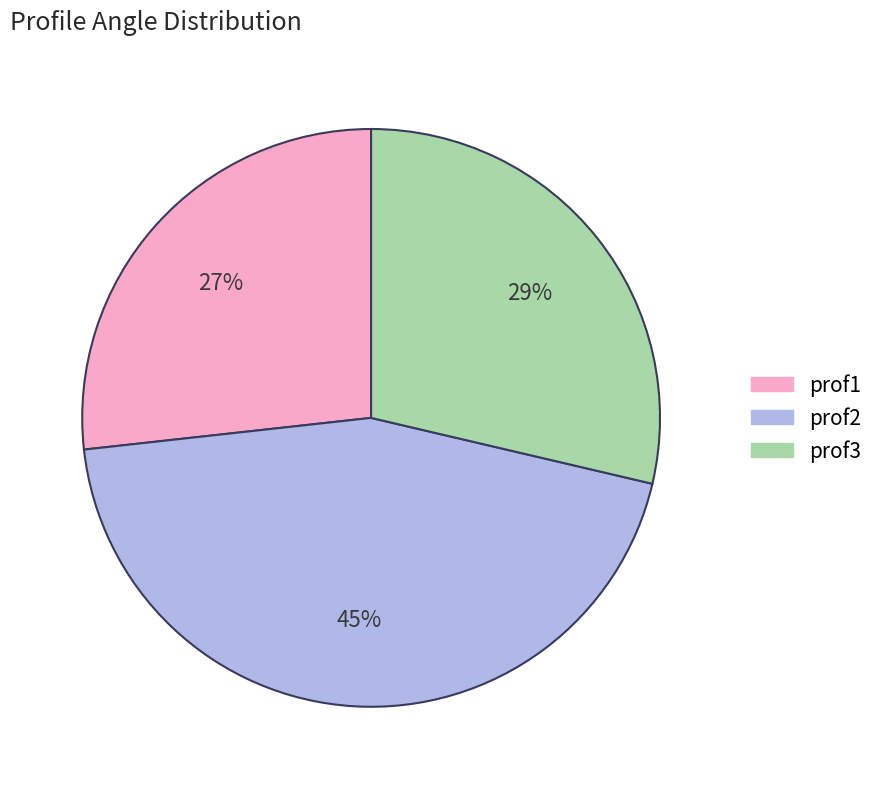

Does prof3 account for over 50% of the chart?

No